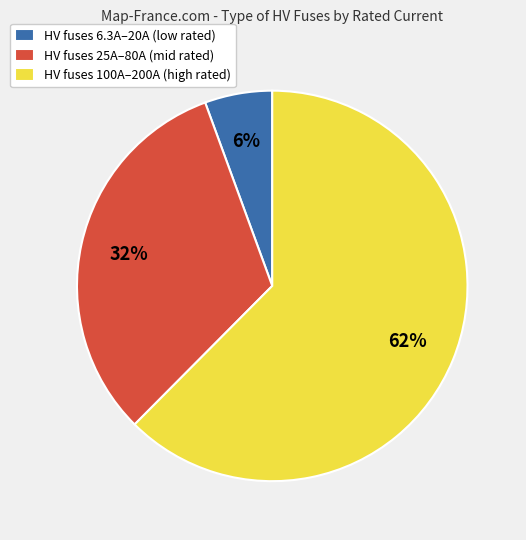

Combined, do HV fuses 25A–80A (mid rated) and HV fuses 6.3A–20A (low rated) account for over 50%?

No